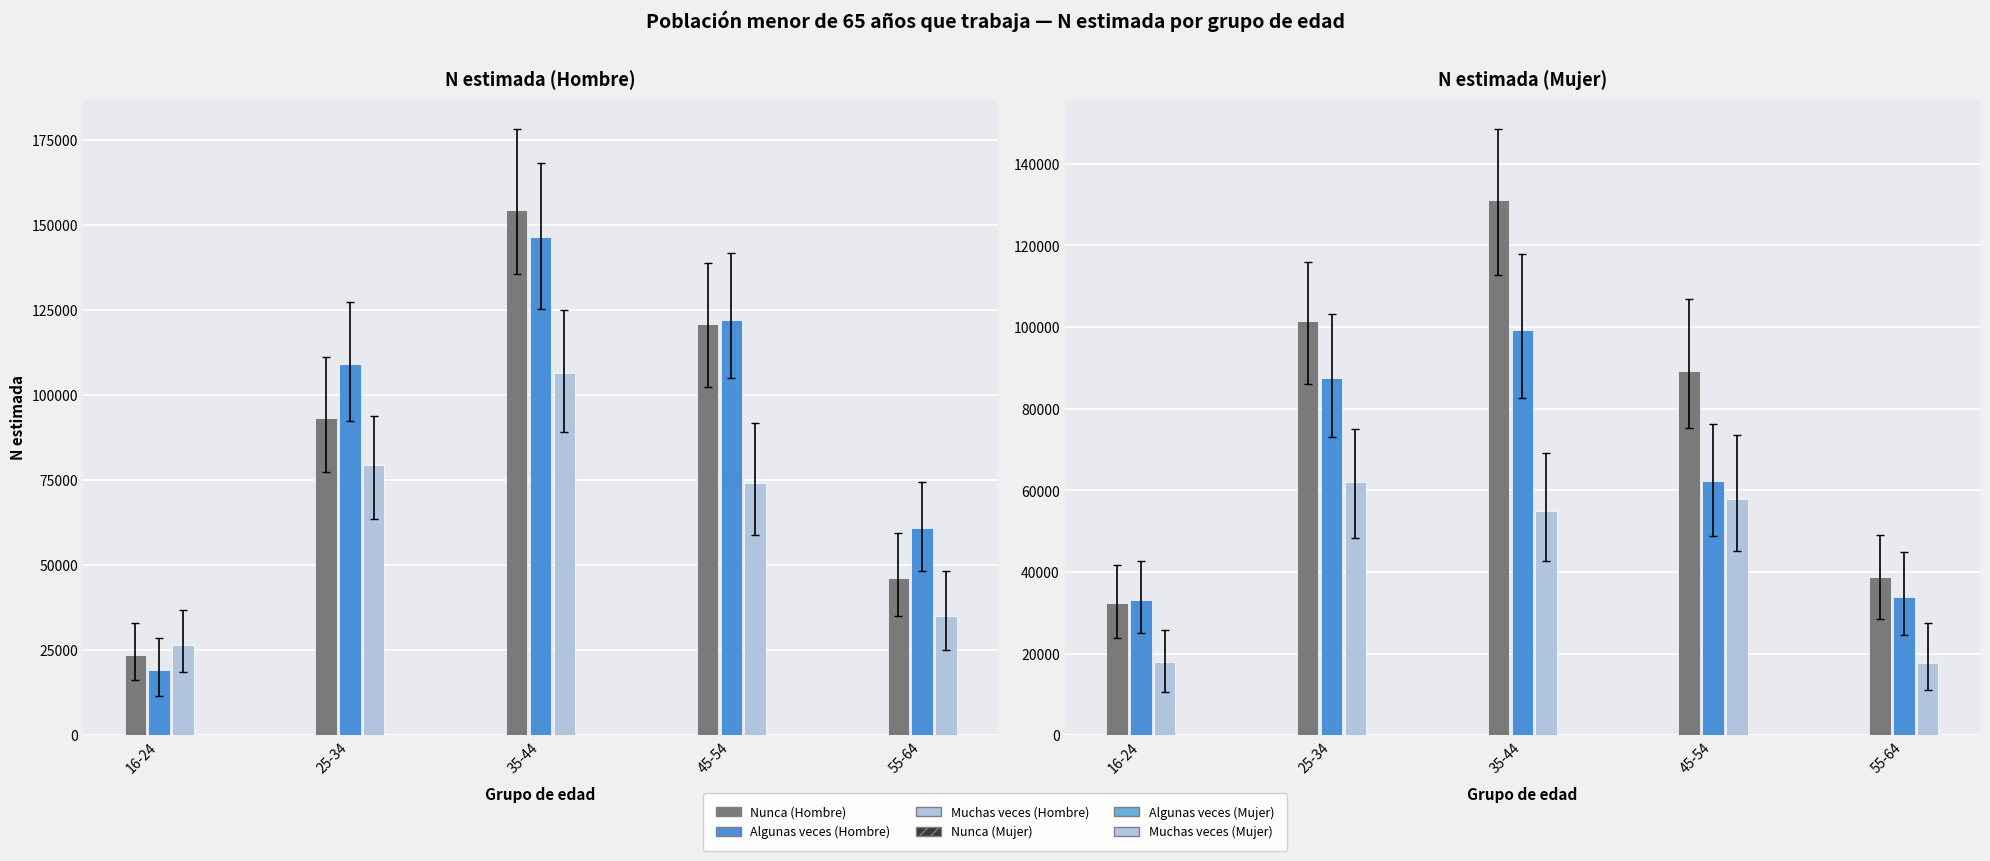

What is the average value of the Muchas veces (Hombre) series?

64208